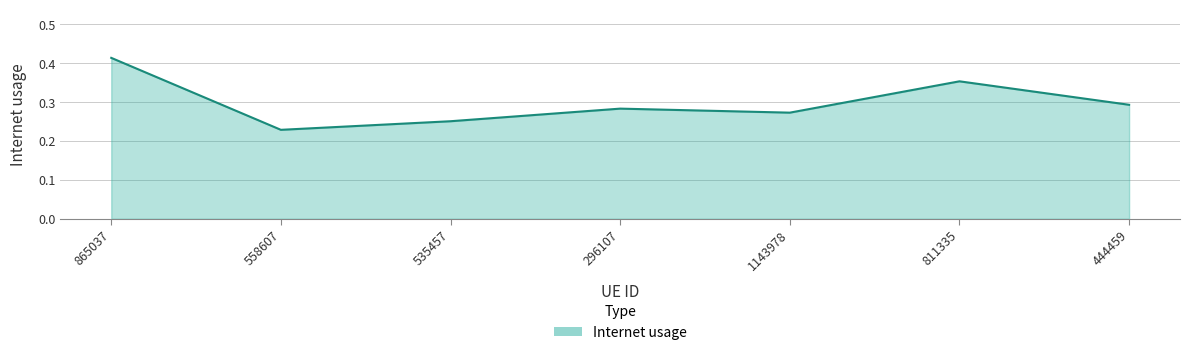

Rank the categories by value from lowest to highest.

558607, 535457, 1143978, 296107, 444459, 811335, 865037